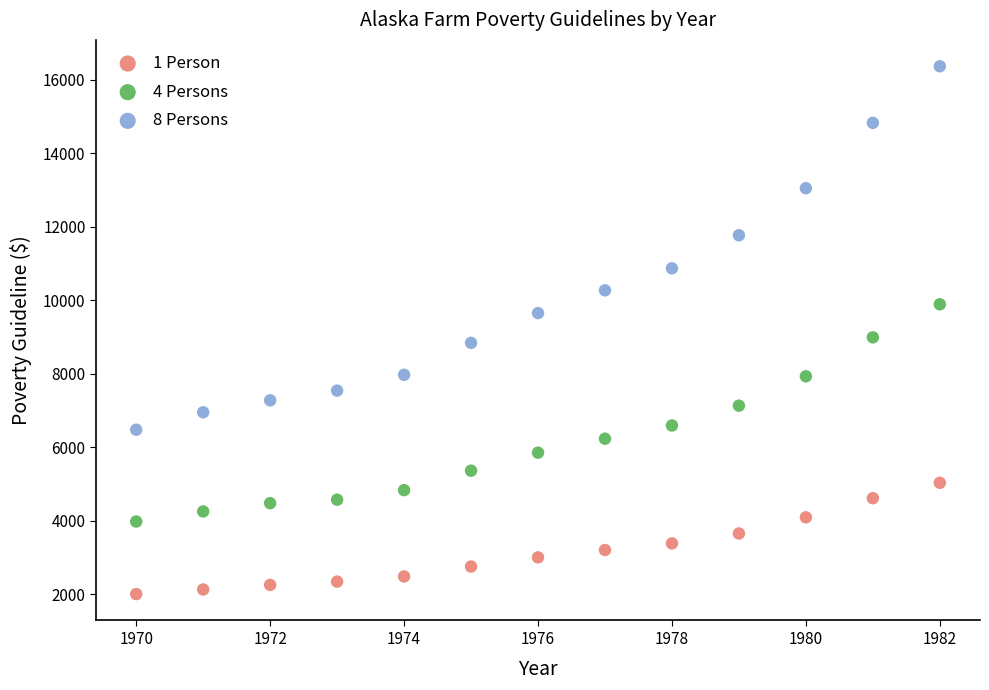

Which series reaches the minimum Y coordinate?

1 Person